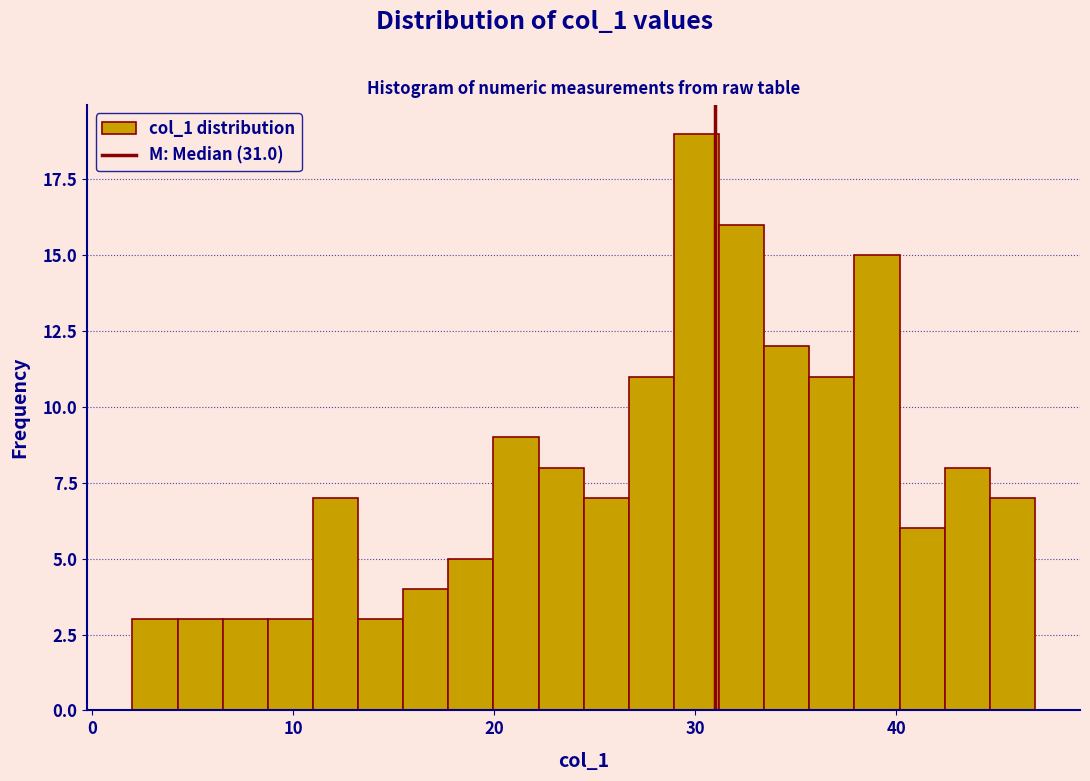

Read against the x-axis, roughly where is the centre of the tallest bar?

30